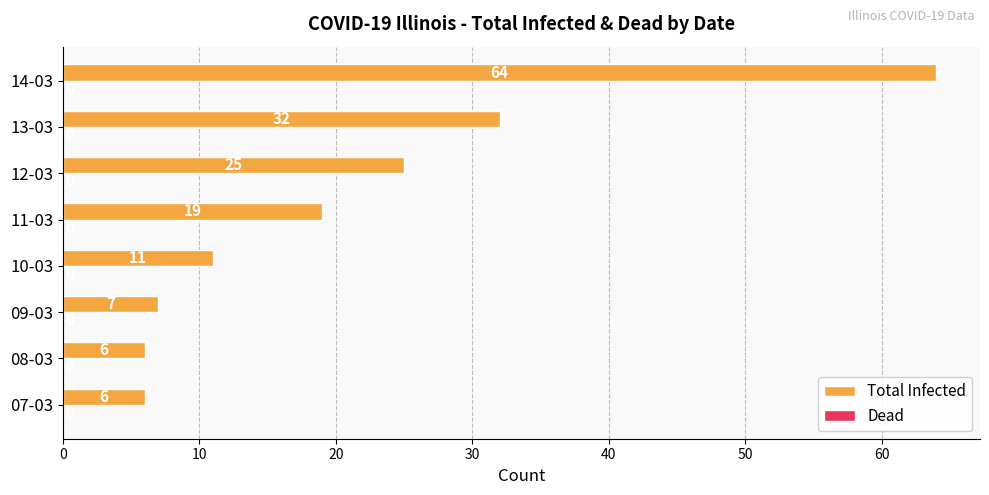

Reading bottom to top, transcribe all the data shown in this chart.

6	6	7	11	19	25	32	64